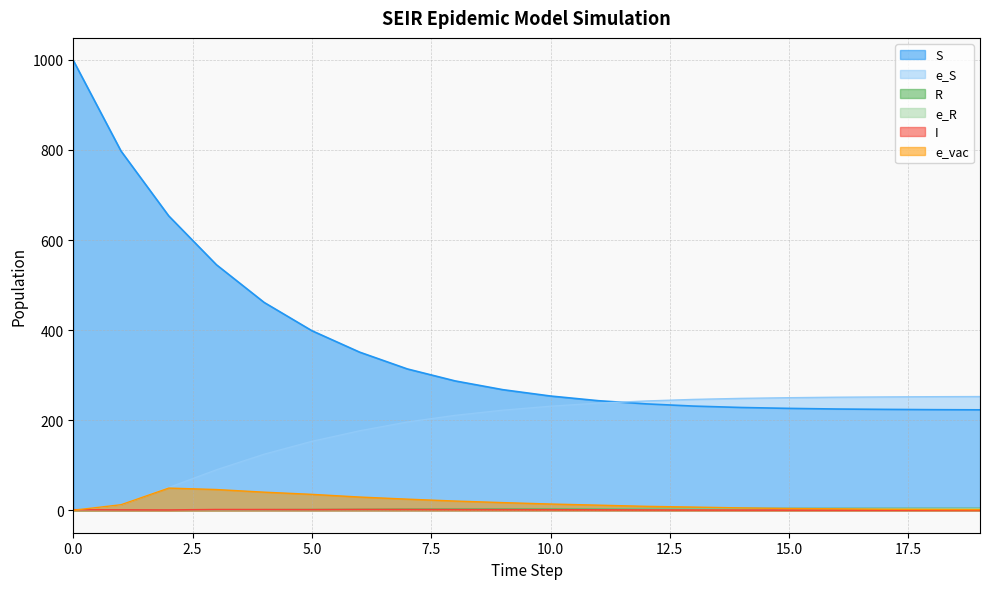

At which label does e_vac first exceed 12?

1